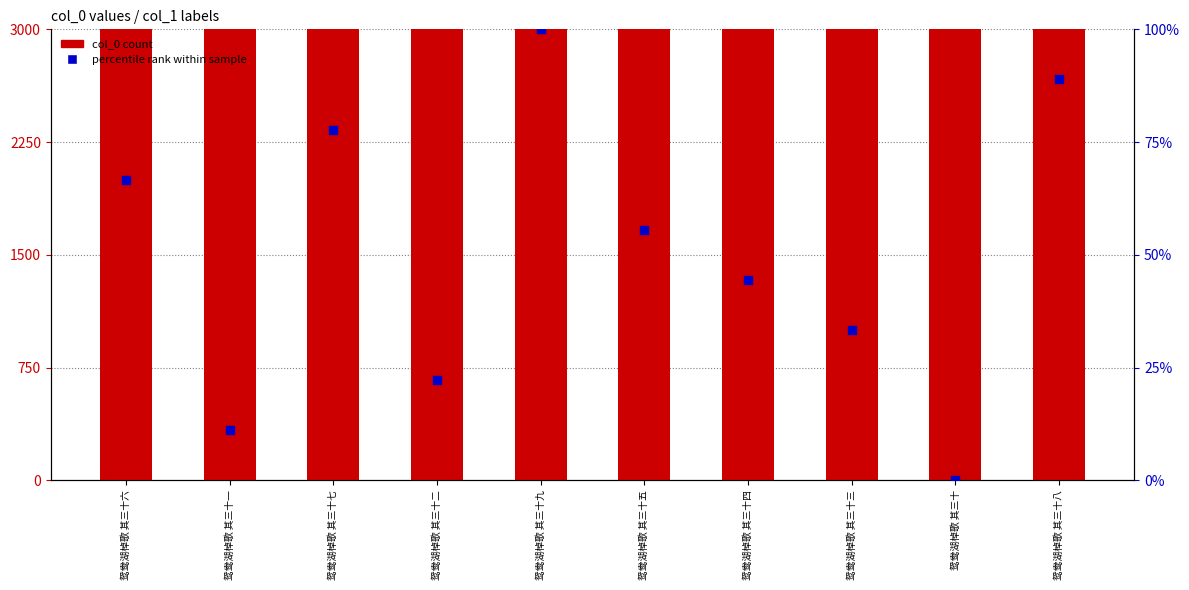

Which series reaches the maximum Y coordinate?

col_0 count